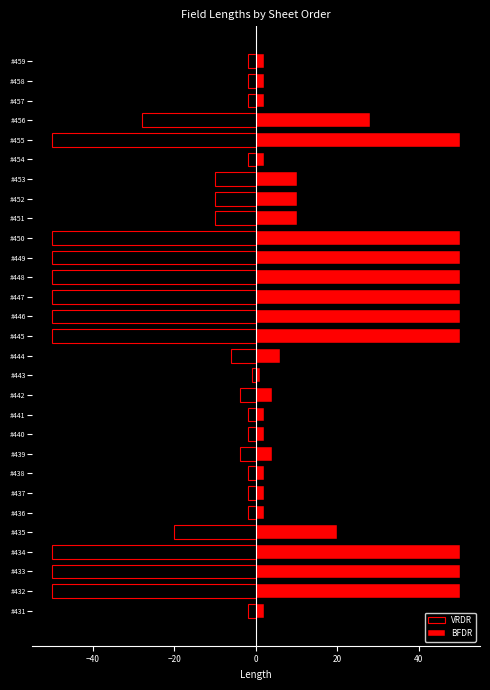

At #445, list the series in order from smallest to largest.

VRDR, BFDR